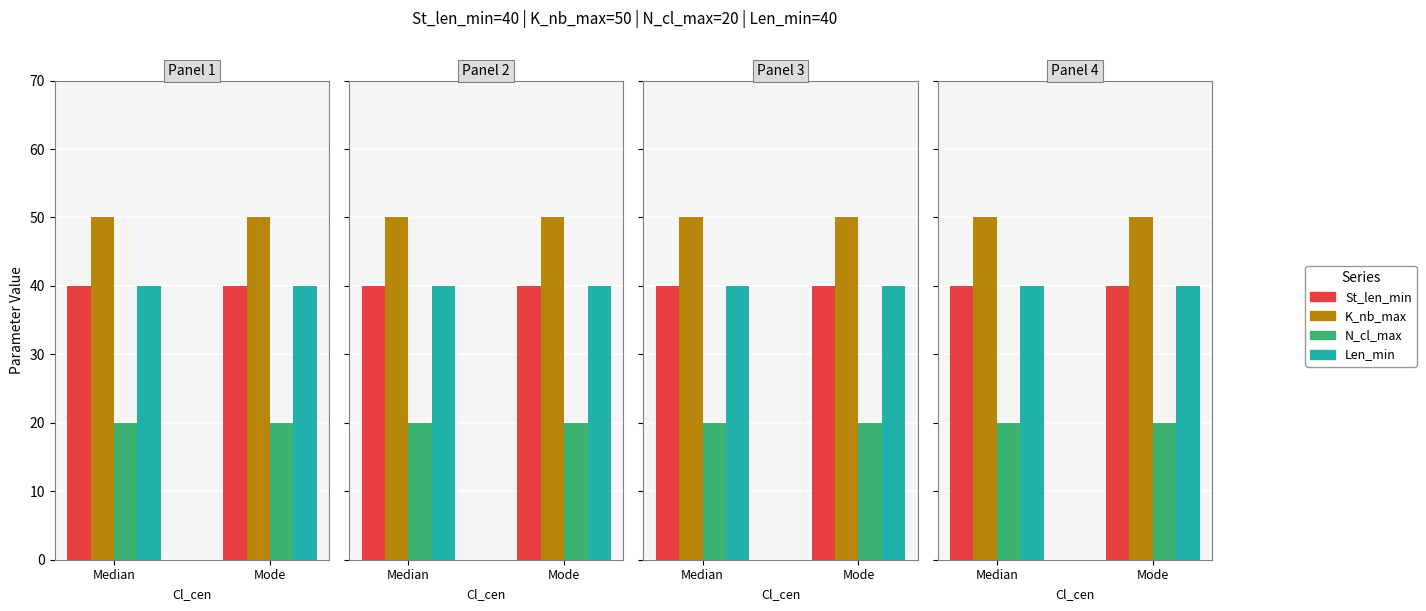

What are all the series names shown in the legend?

St_len_min, K_nb_max, N_cl_max, Len_min